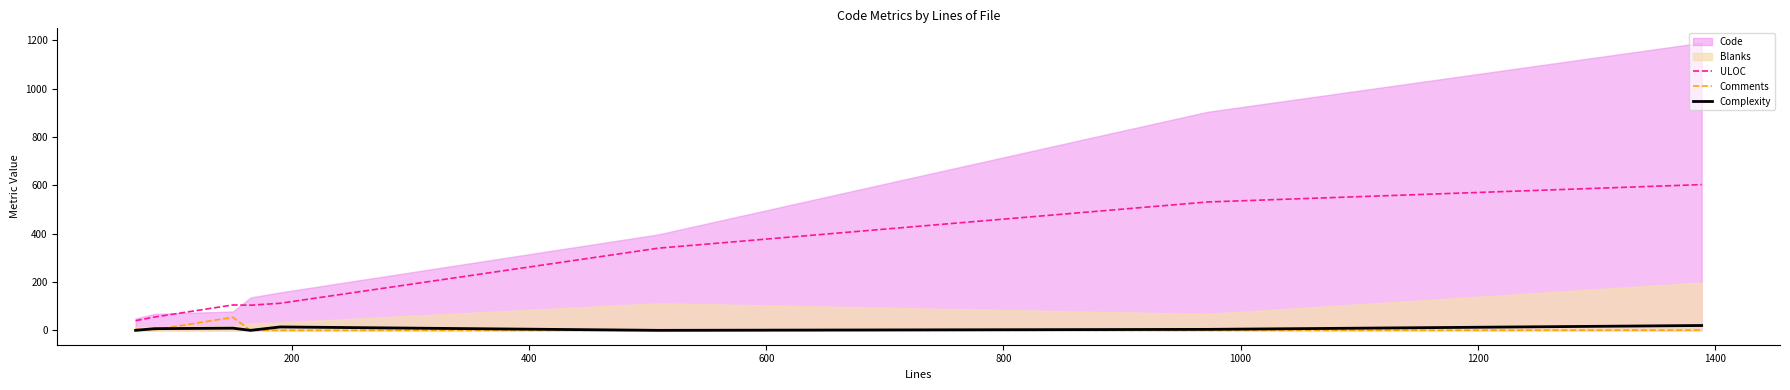

True or false: ULOC and Comments intersect in this chart.

False